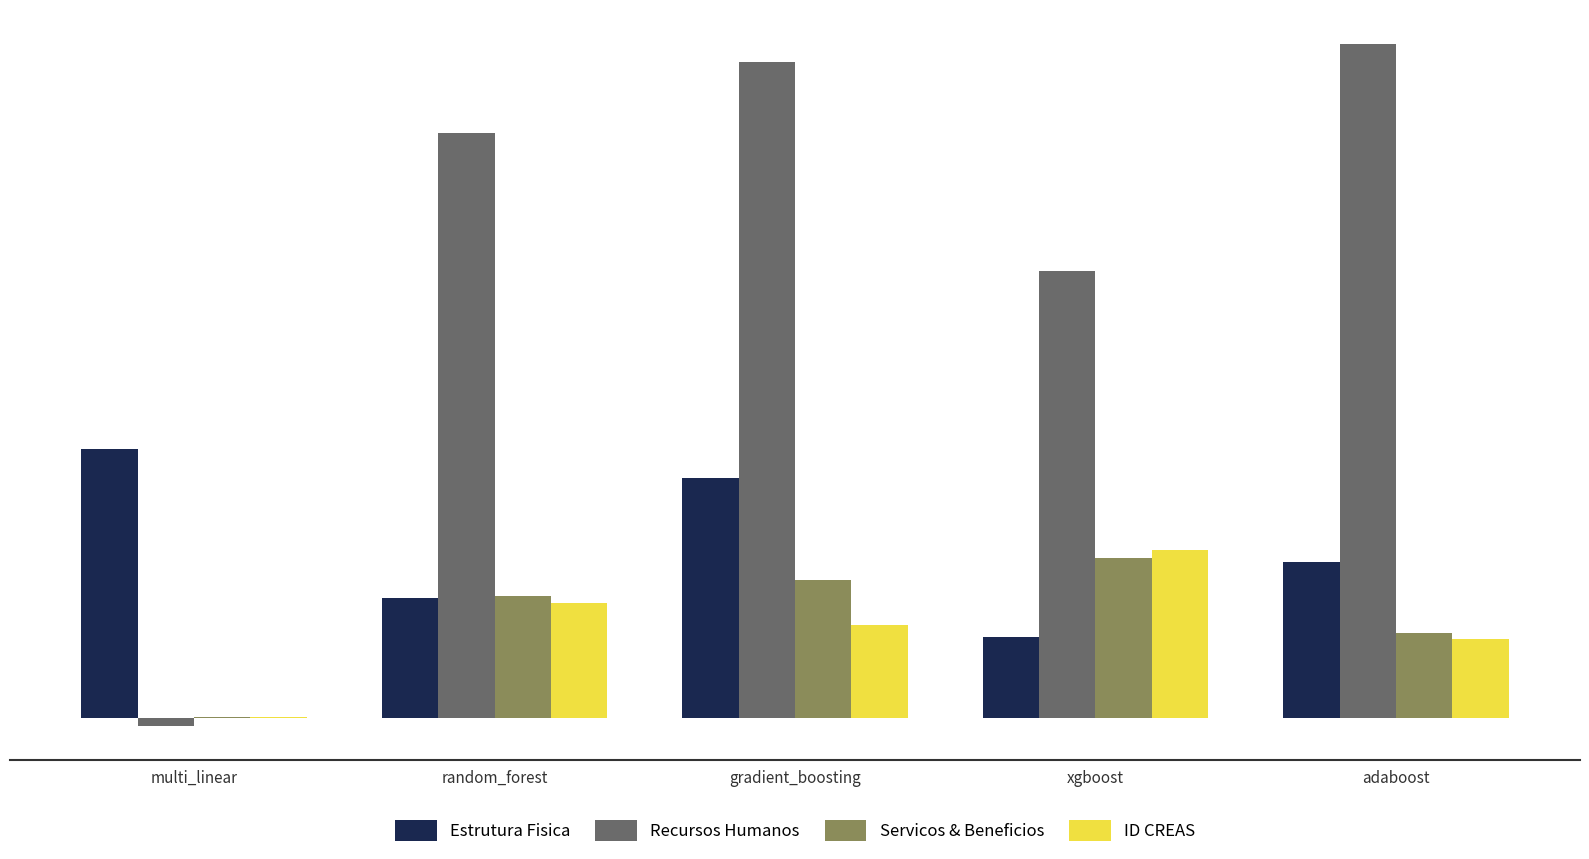

The value of ID CREAS at adaboost is 0.1. True or false?

True